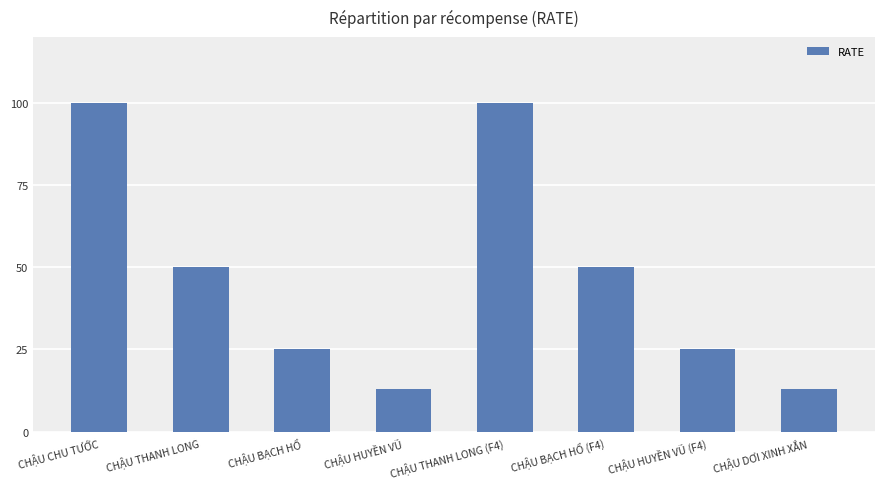

The value at CHẬU THANH LONG (F4) is 100. True or false?

True